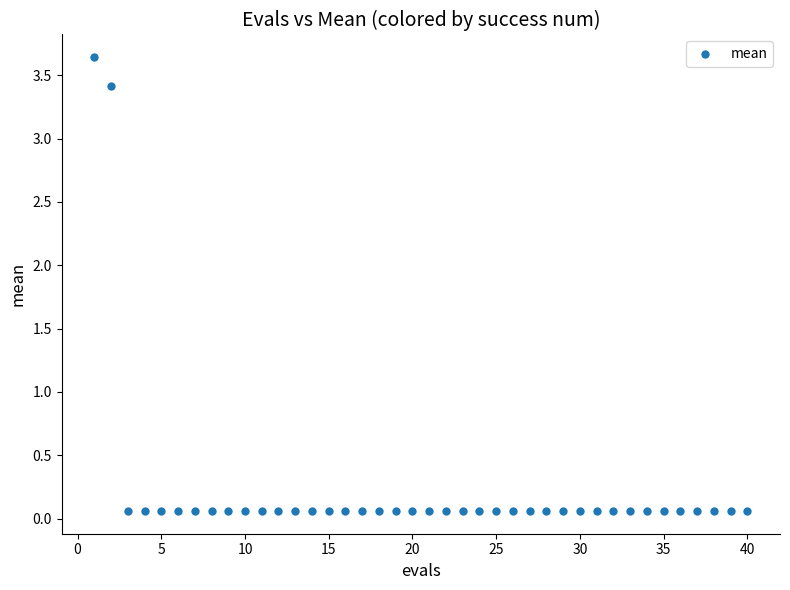

What is the range of X values (max minus min)?

39.0